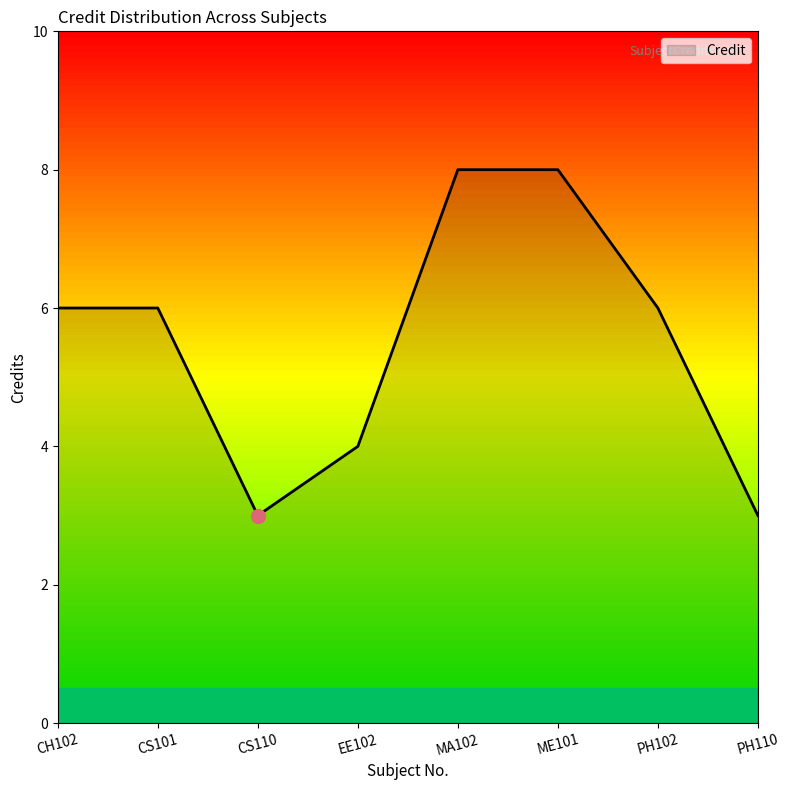

Reading left to right, what are all the values shown in this chart?

6	6	3	4	8	8	6	3